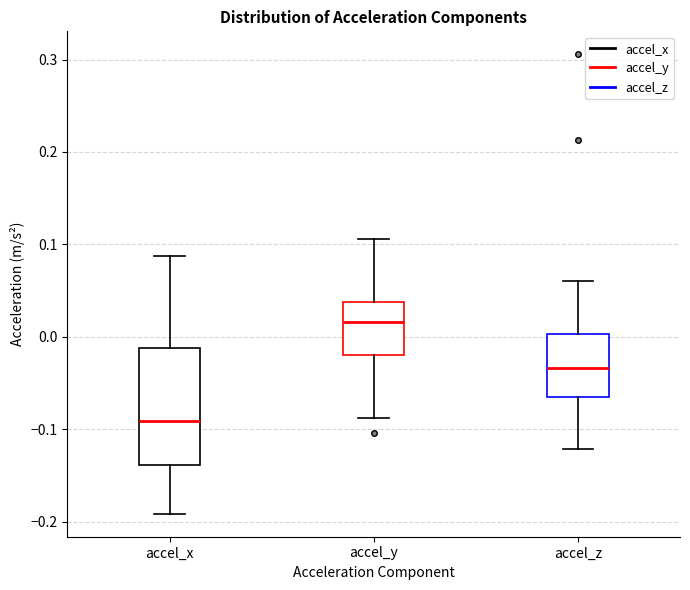

Which box has the highest median line?

accel_y